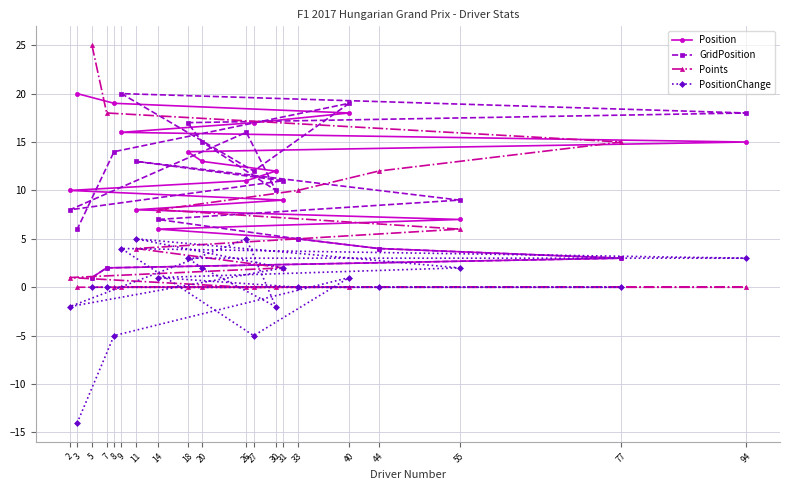

Reading left to right, list all the values displayed in this chart.

Position: 2=10	3=20	5=1	7=2	8=19	9=16	11=8	14=6	18=14	20=13	26=11	27=17	30=12	31=9	33=5	40=18	44=4	55=7	77=3	94=15
GridPosition: 2=8	3=6	5=1	7=2	8=14	9=20	11=13	14=7	18=17	20=15	26=16	27=12	30=10	31=11	33=5	40=19	44=4	55=9	77=3	94=18
Points: 2=1	3=0	5=25	7=18	8=0	9=0	11=4	14=8	18=0	20=0	26=0	27=0	30=0	31=2	33=10	40=0	44=12	55=6	77=15	94=0
PositionChange: 2=-2	3=-14	5=0	7=0	8=-5	9=4	11=5	14=1	18=3	20=2	26=5	27=-5	30=-2	31=2	33=0	40=1	44=0	55=2	77=0	94=3